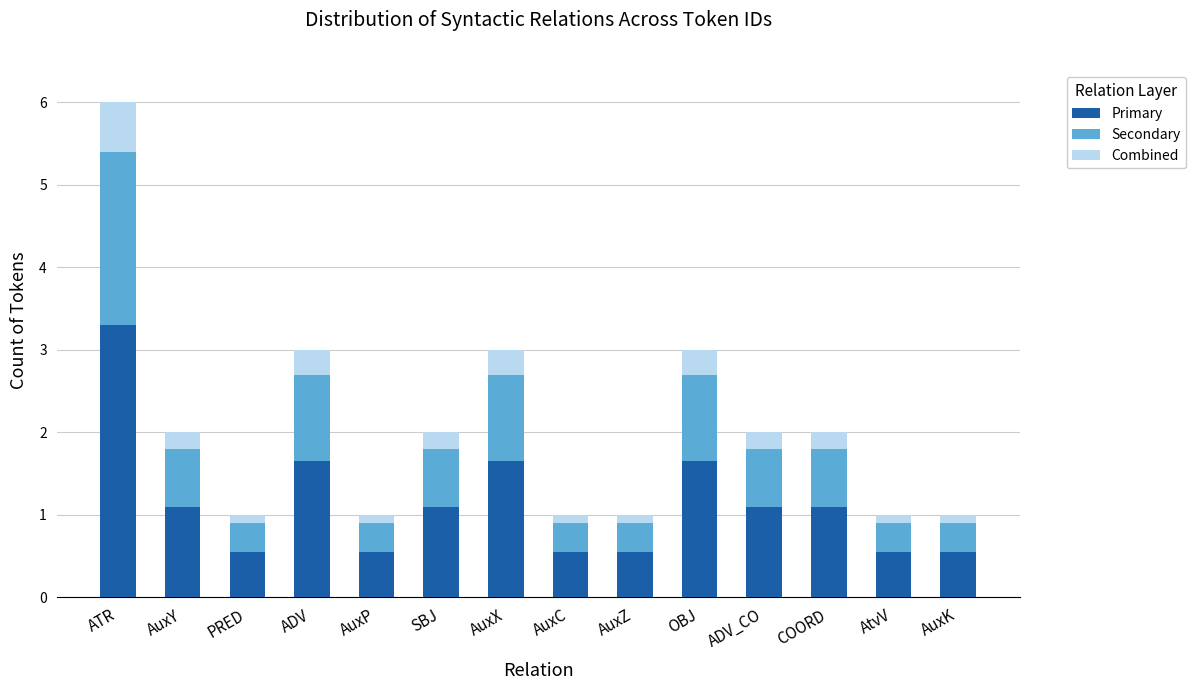

At which category is the sum across all series the highest?

ATR